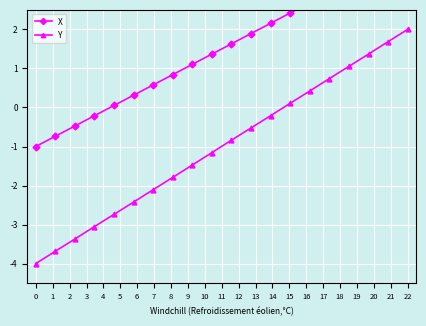

True or false: Y has more than 1 interior local peaks.

False